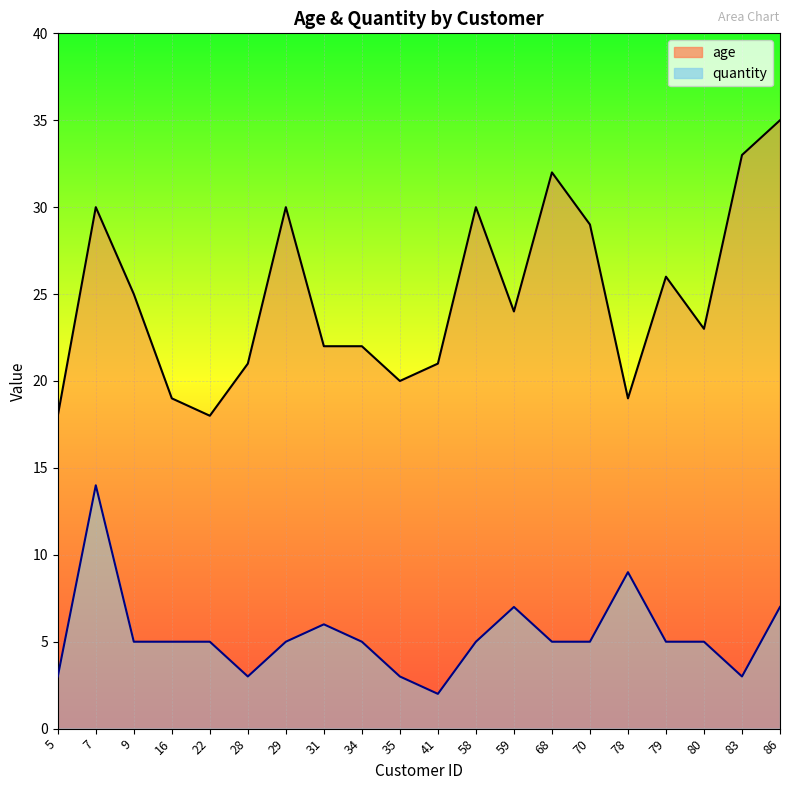

Which has a higher value, 59 or 5?

59